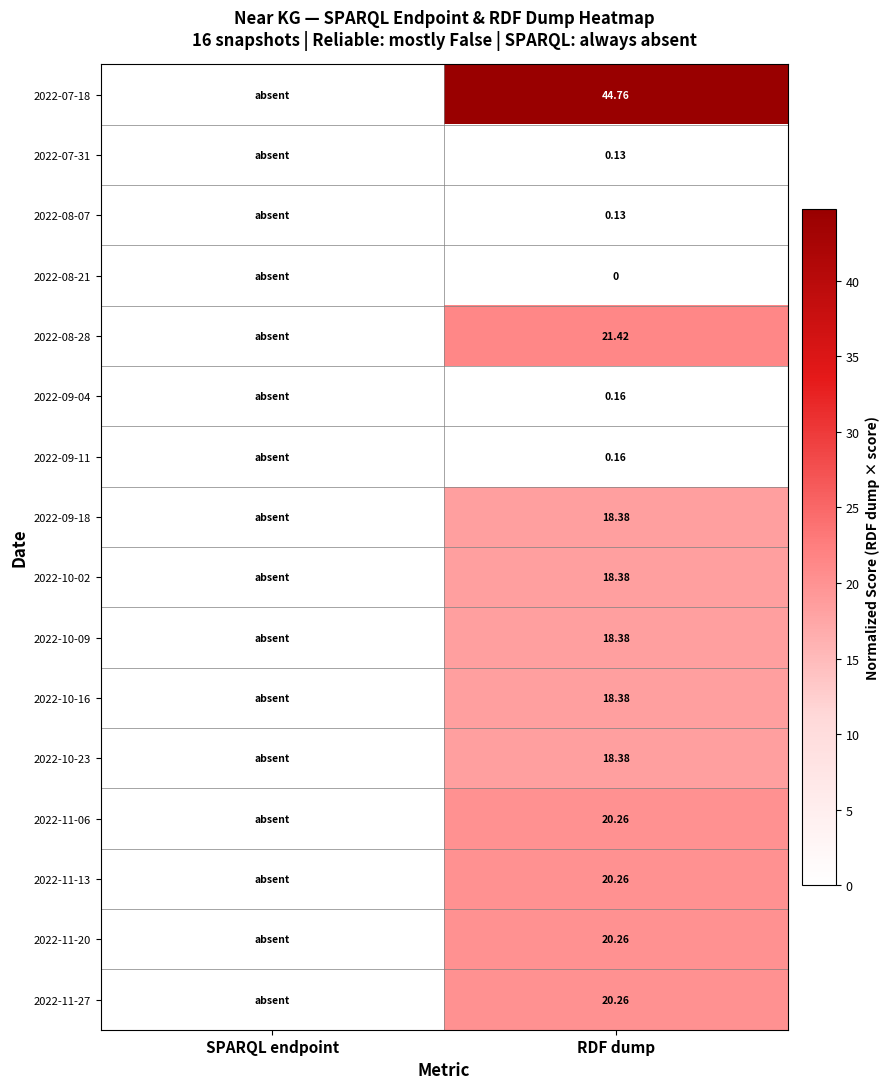

Is the value of 2022-09-11 at RDF dump greater than the value of 2022-08-28 at RDF dump?

No